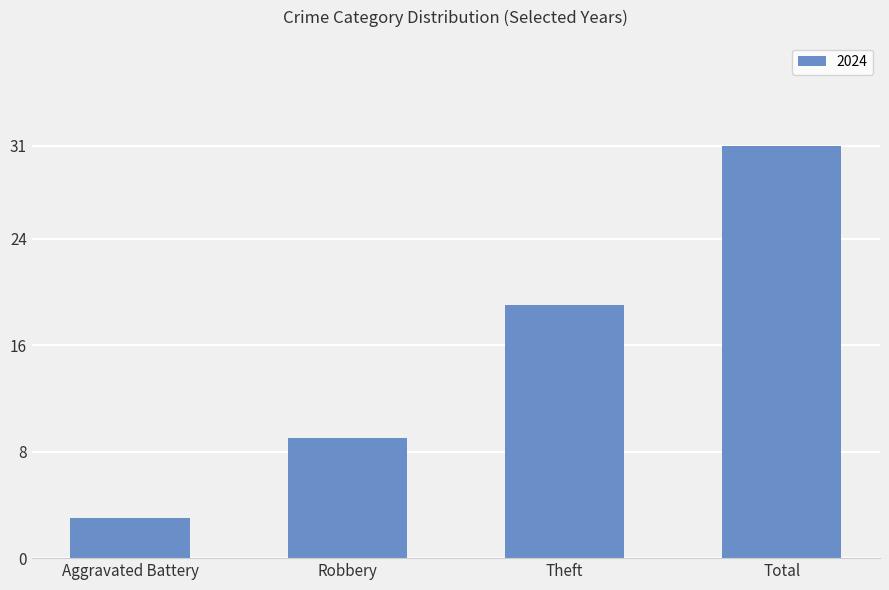

How many series are shown in this chart?

1